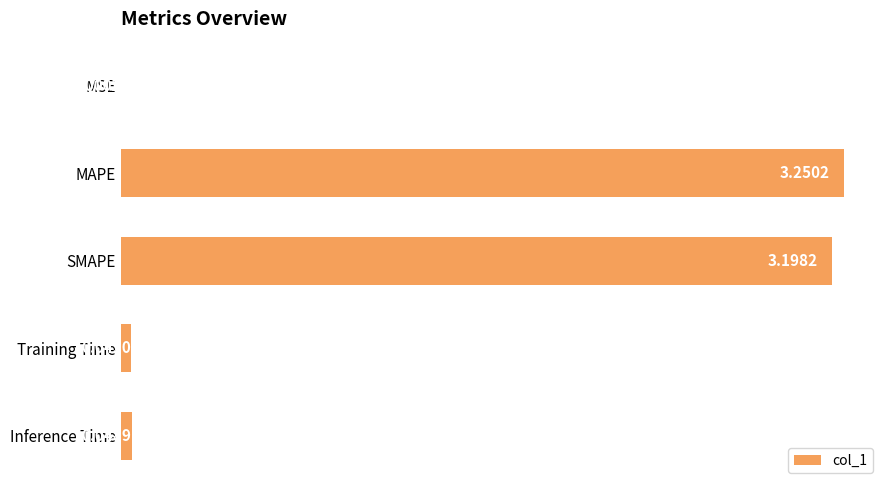

Which label corresponds to the largest value in the chart?

MAPE